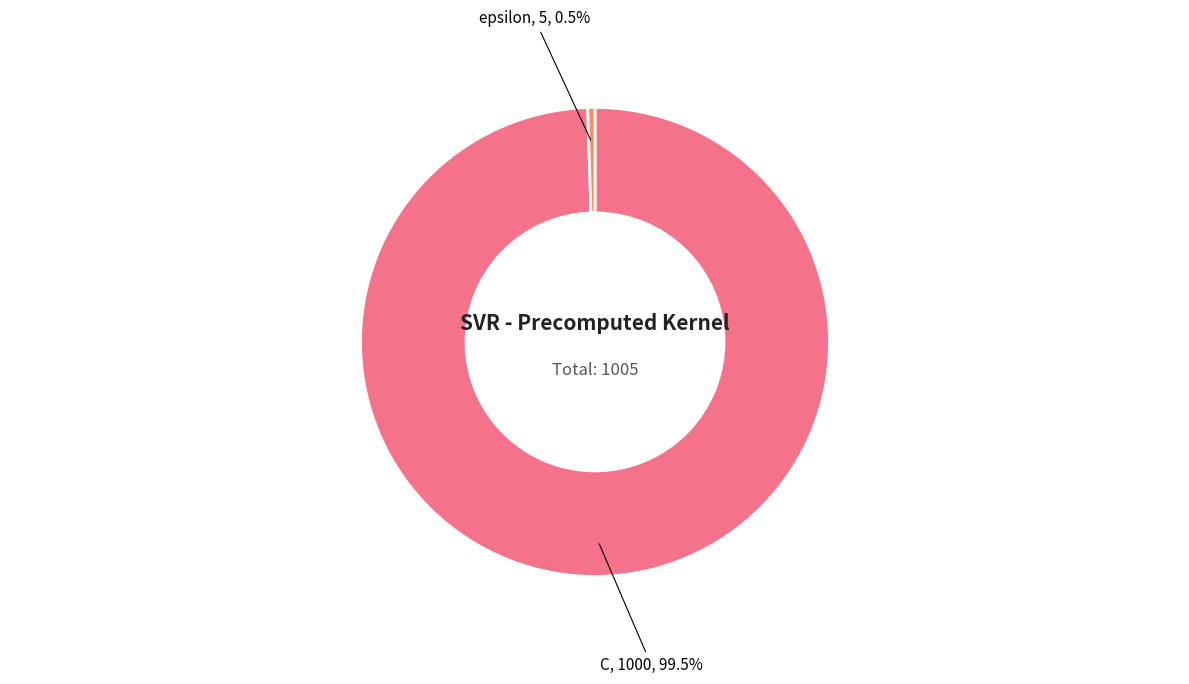

Combined, what portion of the pie is epsilon and C?

100.0%